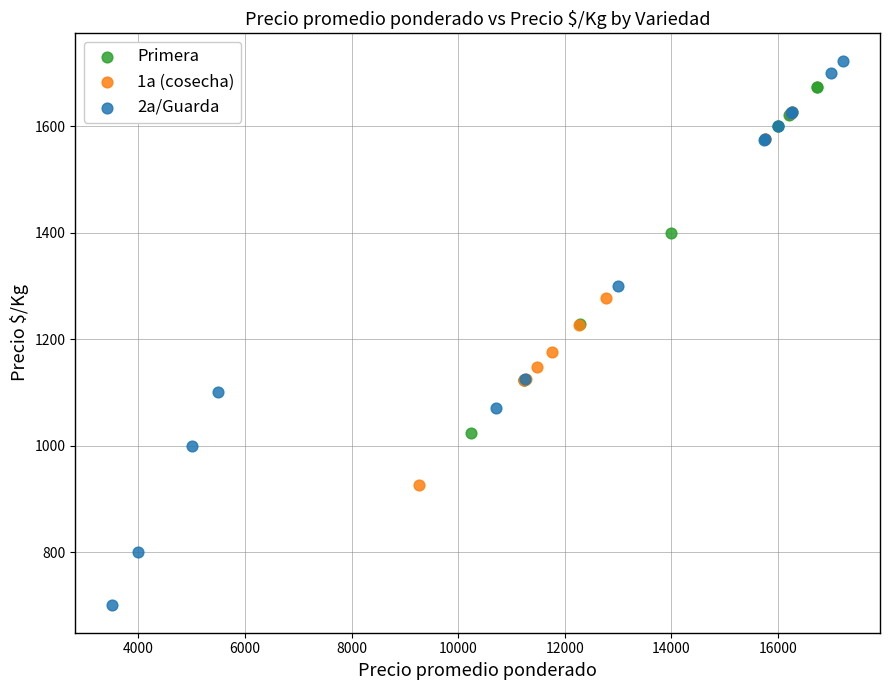

Which series has the largest Y range (max minus min)?

2a/Guarda